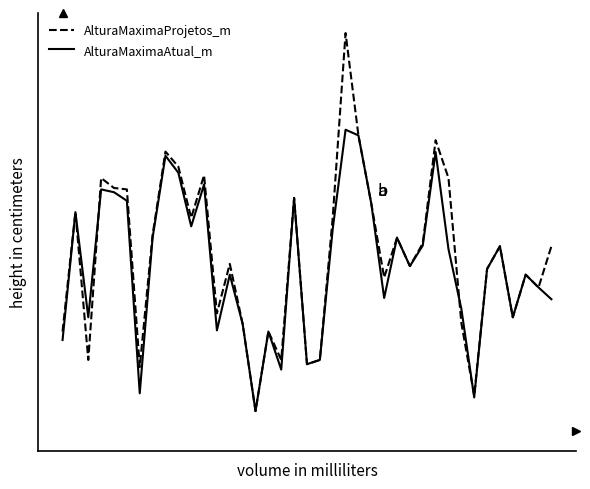

Reading right to left, what are all the values shown in this chart?

AlturaMaximaProjetos_m: 38=65.0	37=50.5	36=55.0	35=40.0	34=65.0	33=57.0	32=12.5	31=38.0	30=89.0	29=102.3	28=66.0	27=58.0	26=68.0	25=54.0	24=80.0	23=104.0	22=140.0	21=75.0	20=25.0	19=23.5	18=82.0	17=25.0	16=35.0	15=7.0	14=37.7	13=58.8	12=41.4	11=90.0	10=75.0	9=93.0	8=98.3	7=69.0	6=22.5	5=85.0	4=85.5	3=89.0	2=25.0	1=77.0	0=35.0
AlturaMaximaAtual_m: 38=46.4	37=50.5	36=55.0	35=40.0	34=65.0	33=57.0	32=11.8	31=43.0	30=64.0	29=98.1	28=65.2	27=58.0	26=68.0	25=46.8	24=80.0	23=104.0	22=106.0	21=71.0	20=25.0	19=23.5	18=82.0	17=21.6	16=35.0	15=7.0	14=37.7	13=55.0	12=35.4	11=86.7	10=72.0	9=90.9	8=96.8	7=68.0	6=13.3	5=81.0	4=84.0	3=85.0	2=40.0	1=77.0	0=32.0